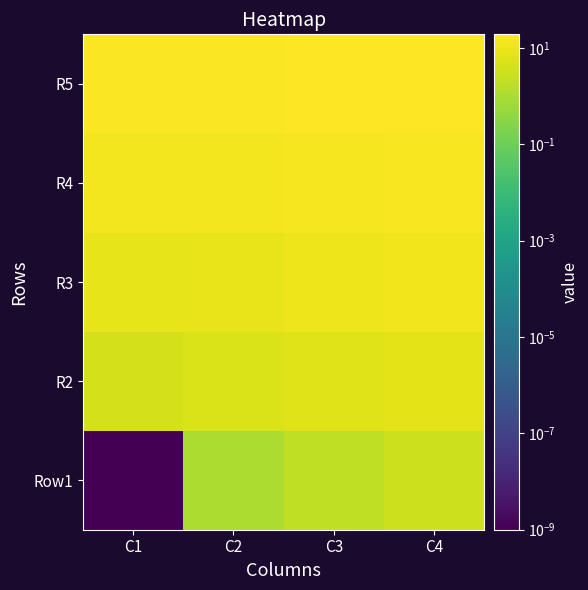

Reading left to right, list all the values displayed in this chart.

Row1: C1=0.0	C2=1.0	C3=2.0	C4=3.0
R2: C1=4.0	C2=5.0	C3=6.0	C4=7.0
R3: C1=8.0	C2=9.0	C3=10.0	C4=11.0
R4: C1=12.0	C2=13.0	C3=14.0	C4=15.0
R5: C1=16.0	C2=17.0	C3=18.0	C4=19.0